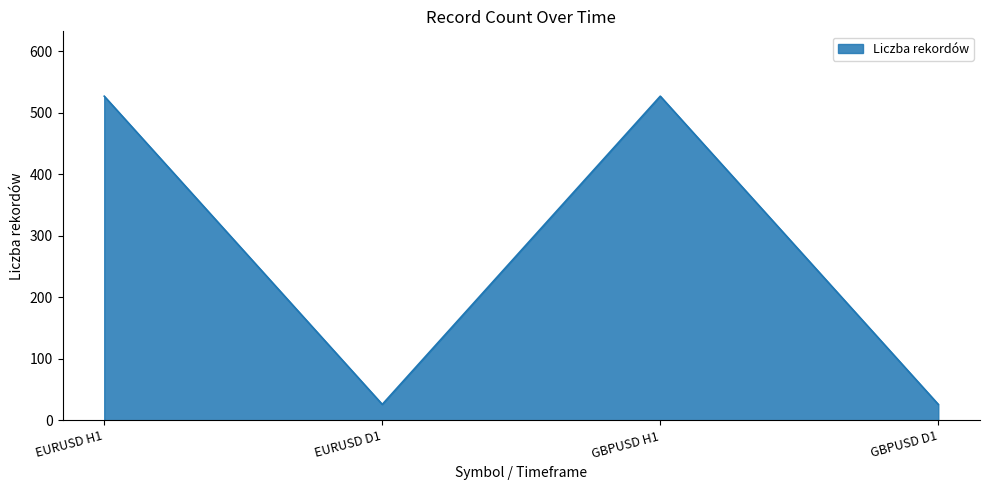

Is it true that the value at GBPUSD D1 is 26?

True